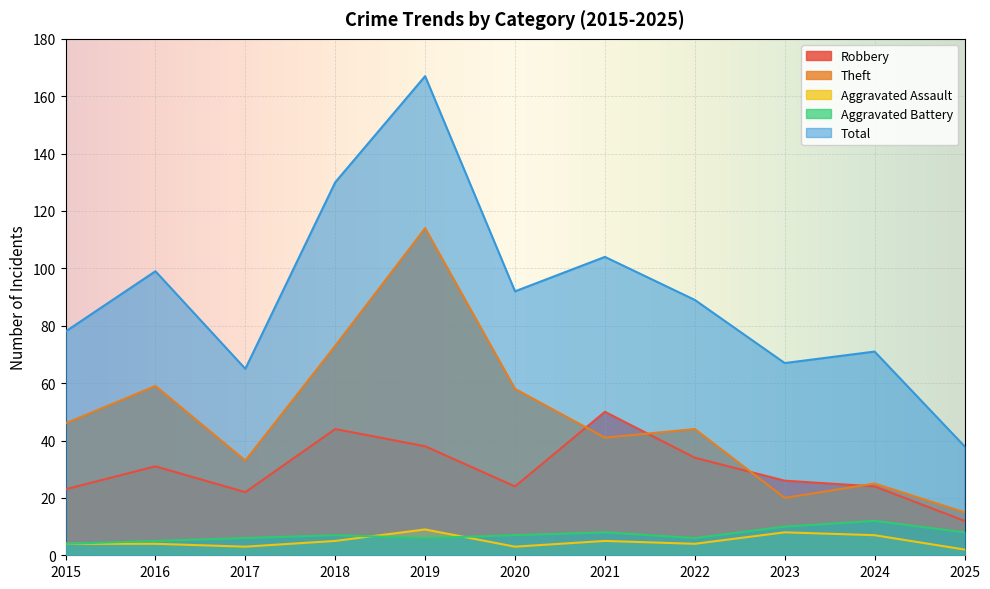

True or false: Aggravated Assault and Theft intersect in this chart.

False